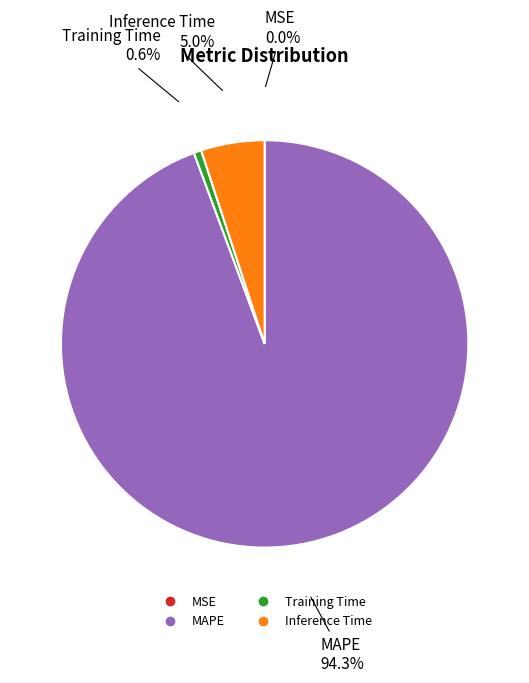

The Inference Time slice represents 13% of the pie. True or false?

False